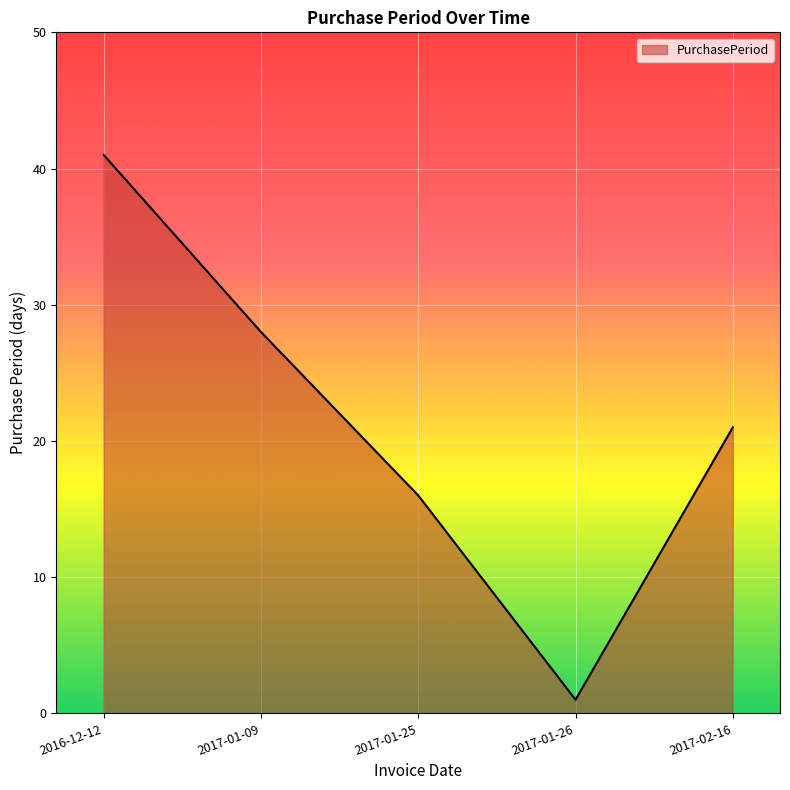

What is the greatest value displayed?

41